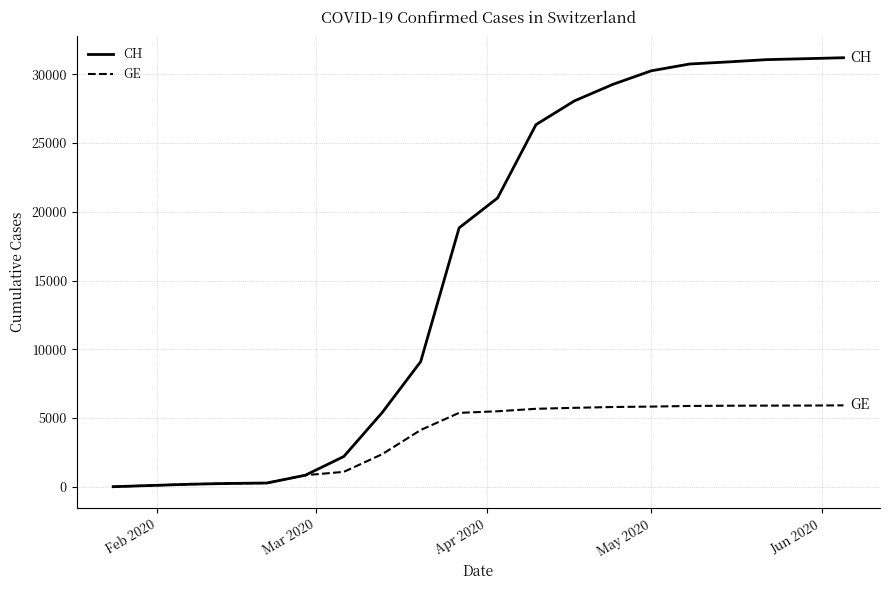

What are all the series names shown in the legend?

CH, GE